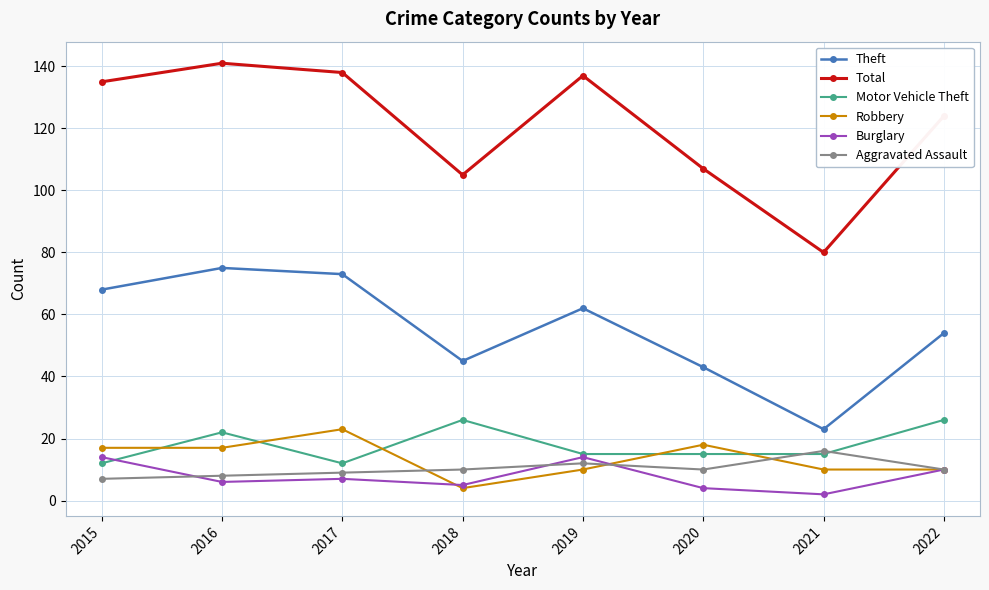

What is the difference between the maximum and second lowest values in the Burglary series?

10